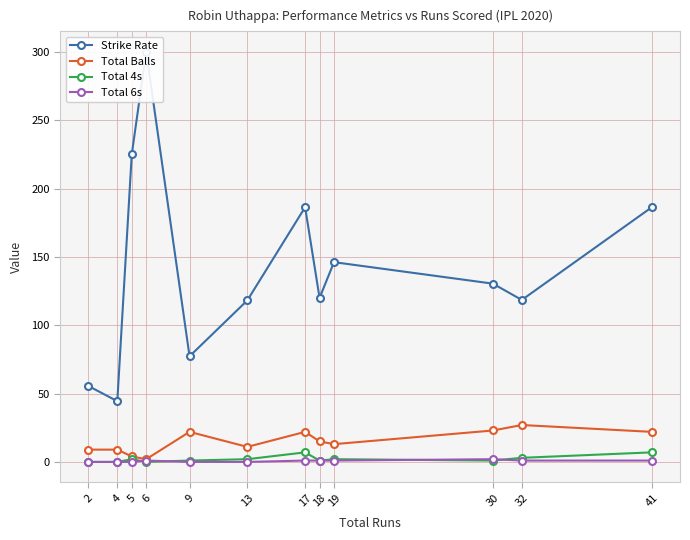

What is the spread (max minus min) of values at 41?

185.4